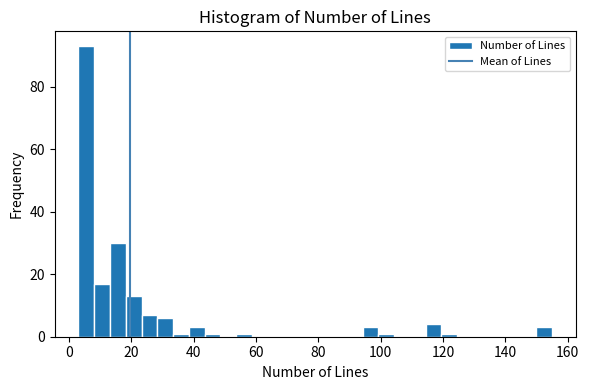

Around what value on the x-axis is the tallest bar? Give the approximate position of its centre, as read against the axis.

6